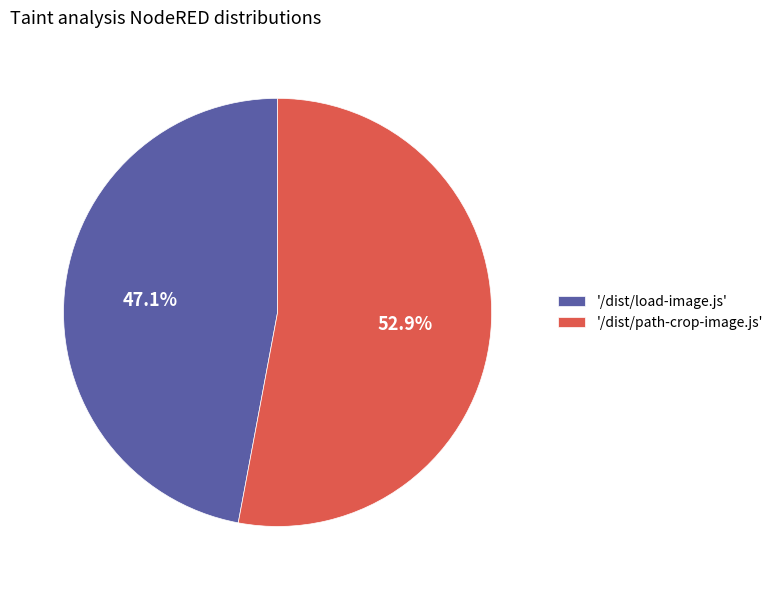

Count the number of slices in the pie.

2